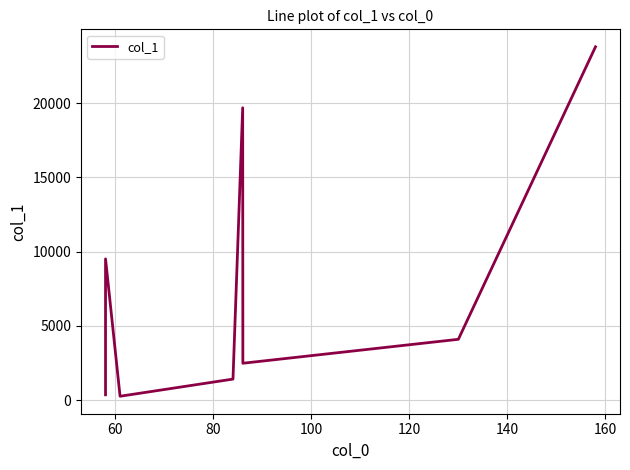

What is the sum of all values?

61645.4